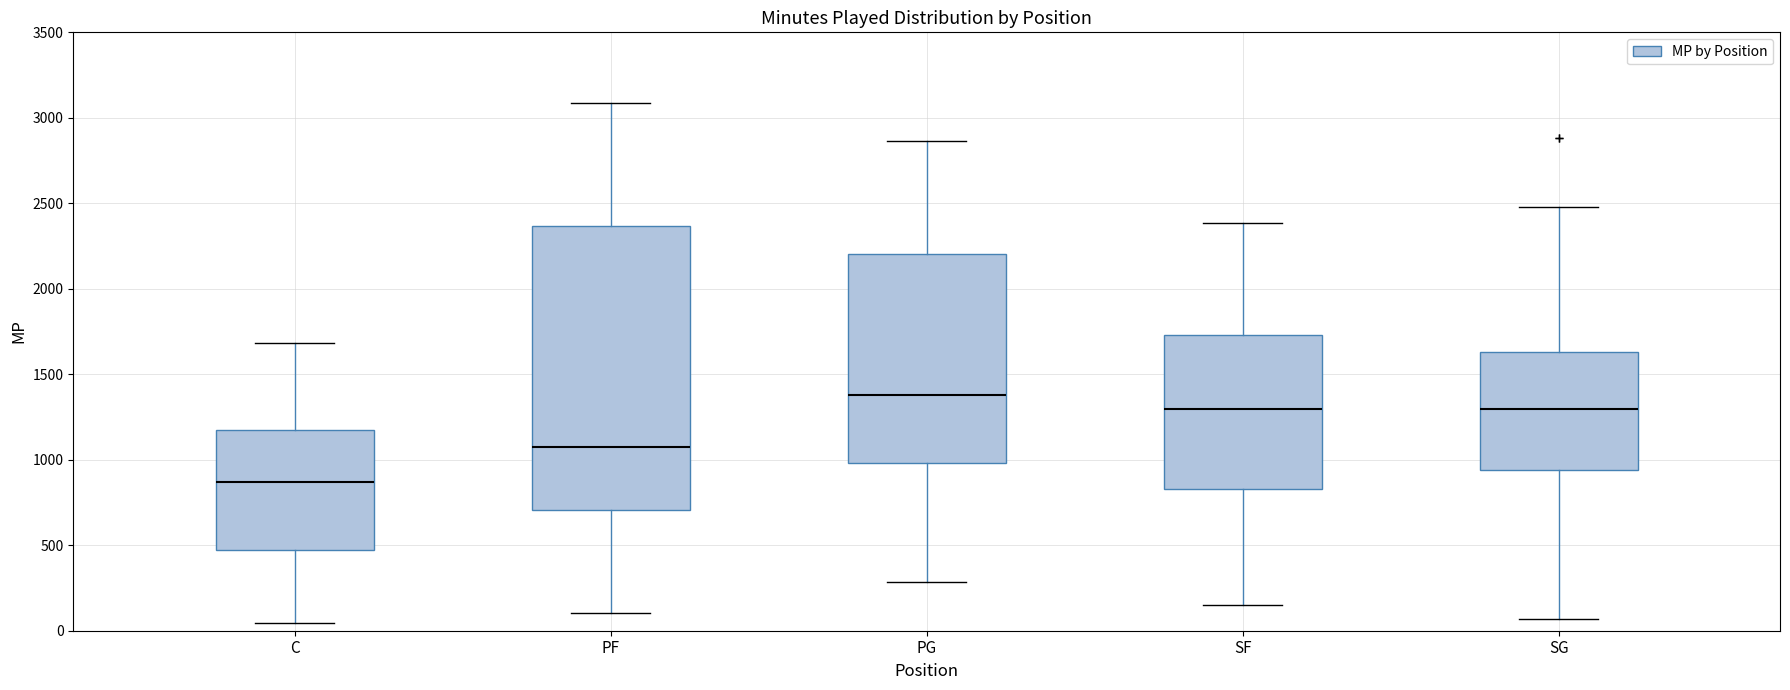

Reading left to right, transcribe this box plot: for each box, give where its median line is, the range the box spans, and where its two whiskers end, as read against the y-axis. The values are not printed on the chart, so give them approximately, as read against the axis.

C: median 850, box 450 to 1150, whiskers 50 to 1700
PF: median 1100, box 700 to 2350, whiskers 100 to 3100
PG: median 1400, box 1000 to 2200, whiskers 300 to 2850
SF: median 1300, box 850 to 1750, whiskers 150 to 2400
SG: median 1300, box 950 to 1650, whiskers 50 to 2500